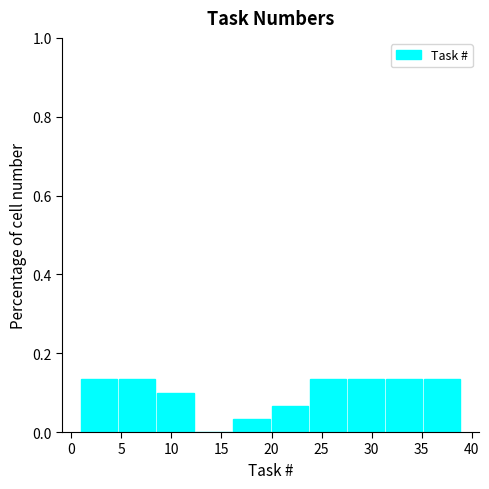

What is the height of the bar covering 27.6 to 31.4 on the x-axis? Neither the bar edges nor the heights are printed on the chart, so give them approximately, as read against the axes.

0.14